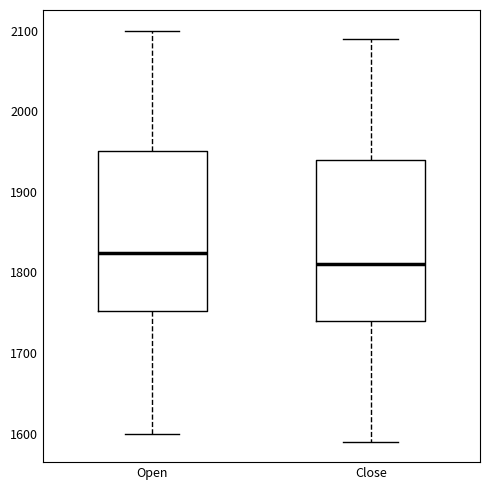

Which box's median line is the highest?

Open